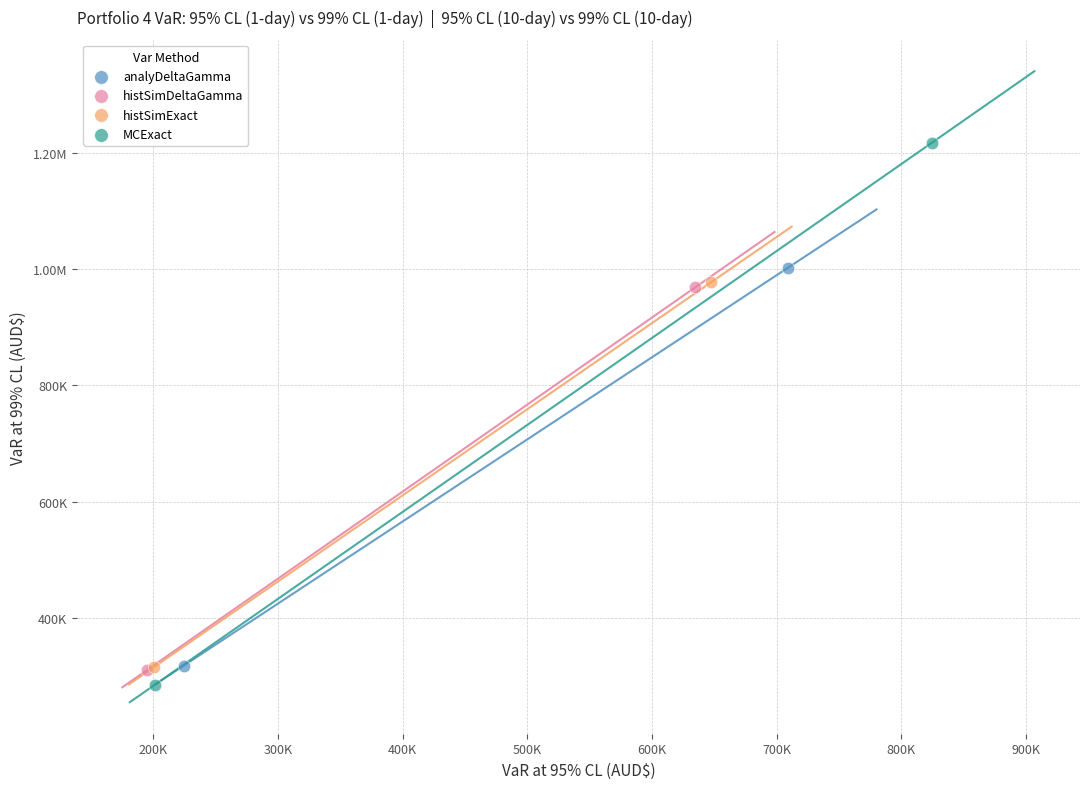

What are all the series names shown in the legend?

analyDeltaGamma, histSimDeltaGamma, histSimExact, MCExact